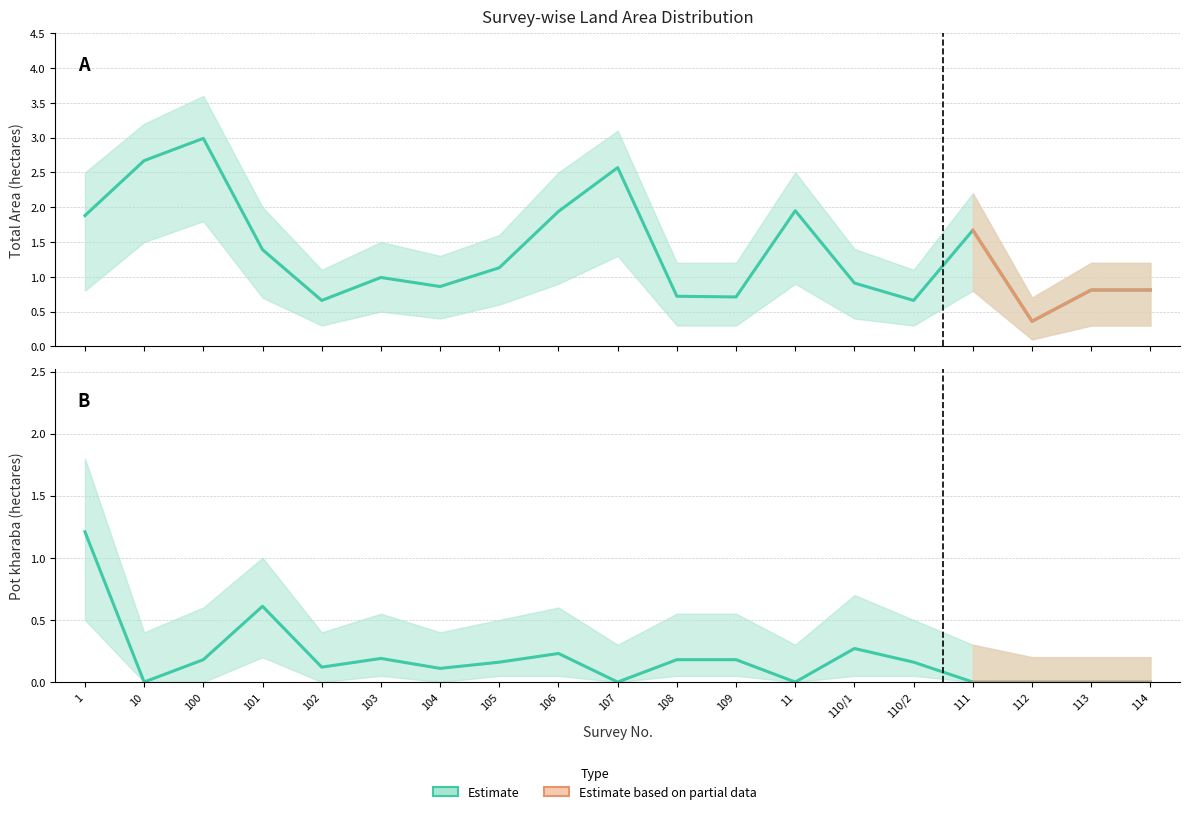

How many values in Pot kharaba are above zero?

12